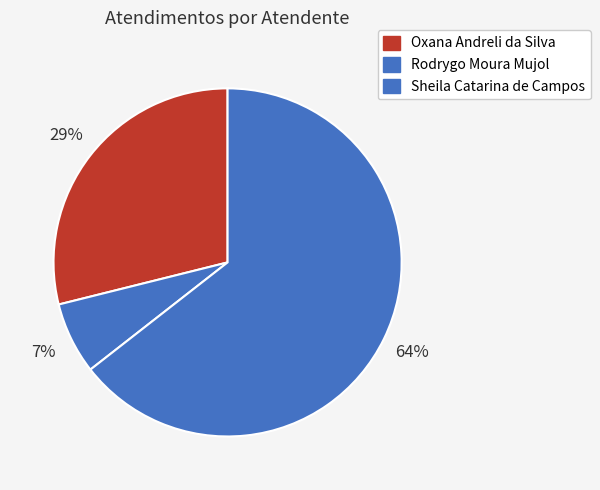

How many segments does this pie chart have?

3